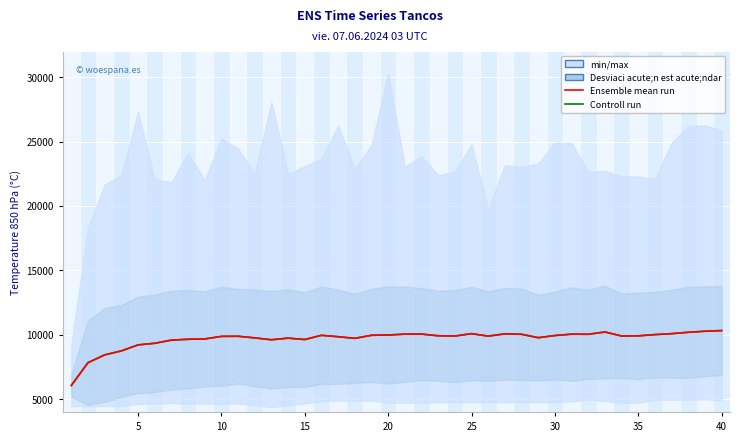

What is the difference between the second highest and minimum values in the Ensemble mean run series?

4211.2